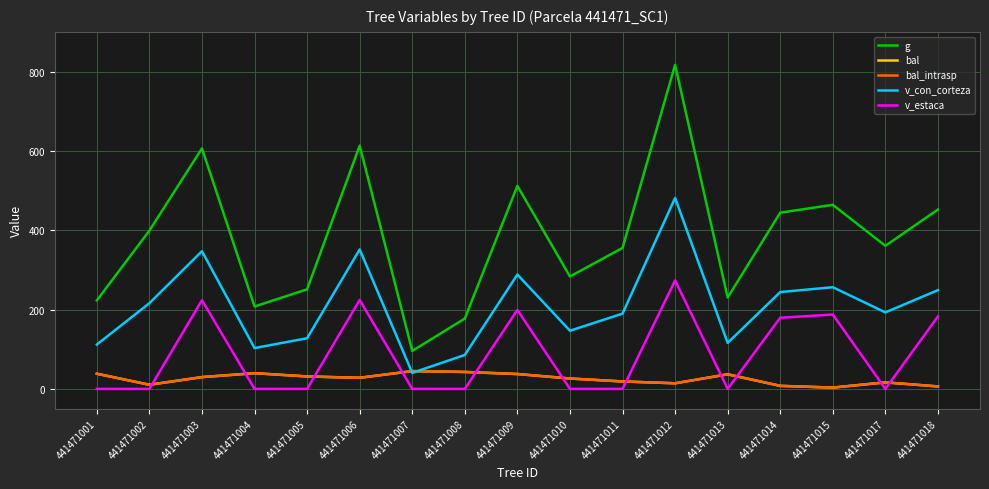

Is this an area chart (filled region under the line)?

No